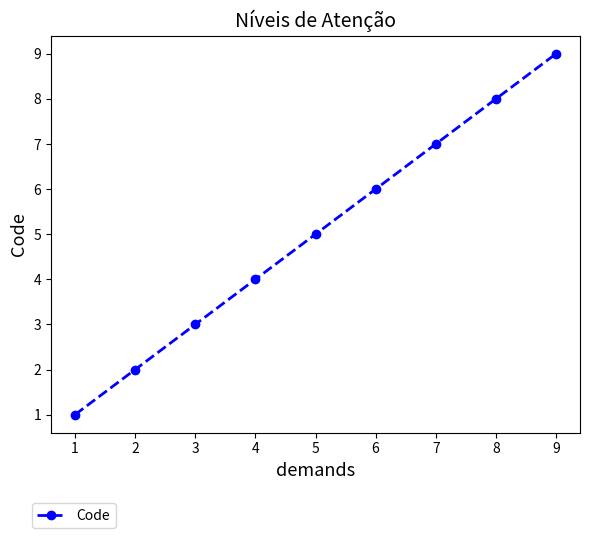

The value at 1 is 1. True or false?

True